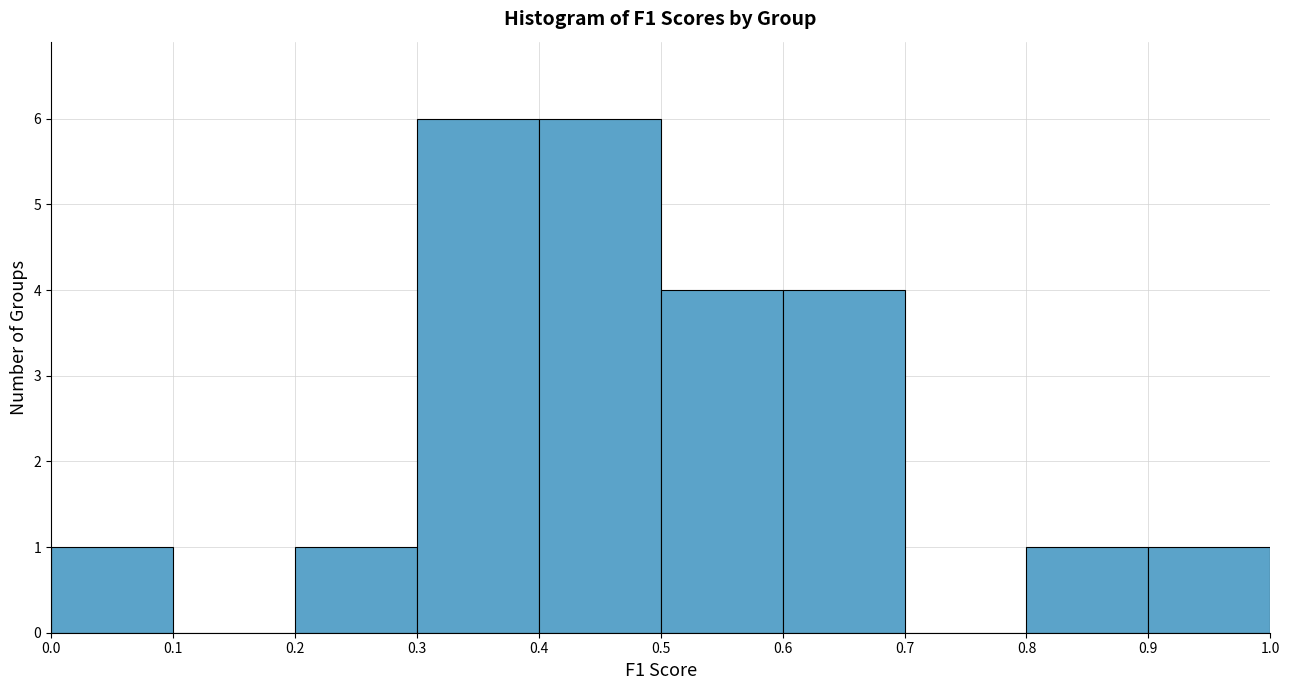

What is the height of the bar covering 0.5 to 0.6 on the x-axis? The values are not printed on the chart, so give them approximately, as read against the axis.

4